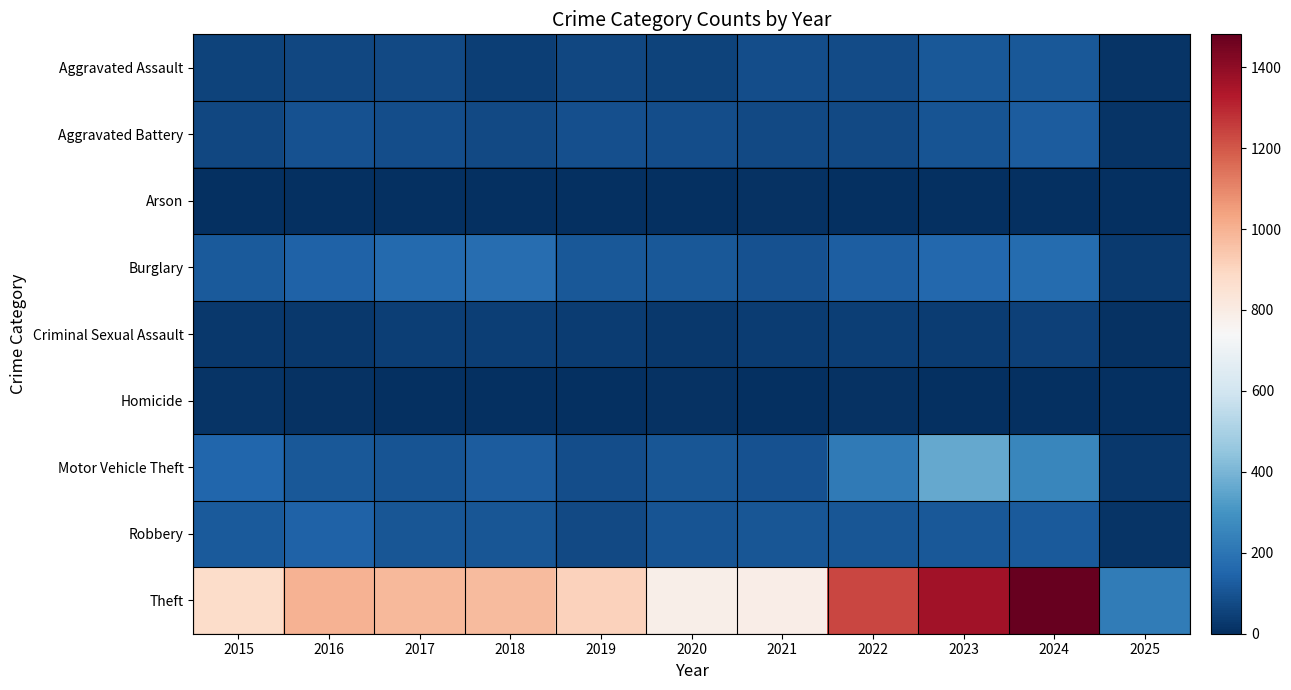

Reading right to left, transcribe all the data shown in this chart.

Aggravated Assault: 2025=14	2024=112	2023=110	2022=78	2021=86	2020=56	2019=65	2018=43	2017=72	2016=66	2015=54
Aggravated Battery: 2025=12	2024=127	2023=102	2022=71	2021=75	2020=82	2019=88	2018=70	2017=83	2016=93	2015=64
Arson: 2025=1	2024=2	2023=2	2022=4	2021=8	2020=4	2019=2	2018=3	2017=1	2016=2	2015=2
Burglary: 2025=32	2024=169	2023=161	2022=132	2021=95	2020=110	2019=110	2018=176	2017=162	2016=139	2015=121
Criminal Sexual Assault: 2025=9	2024=48	2023=38	2022=43	2021=36	2020=27	2019=36	2018=43	2017=44	2016=28	2015=28
Homicide: 2025=0	2024=2	2023=3	2022=10	2021=2	2020=6	2019=0	2018=2	2017=5	2016=8	2015=13
Motor Vehicle Theft: 2025=26	2024=259	2023=363	2022=219	2021=96	2020=109	2019=84	2018=127	2017=104	2016=110	2015=152
Robbery: 2025=12	2024=121	2023=113	2022=108	2021=105	2020=102	2019=75	2018=107	2017=105	2016=144	2015=117
Theft: 2025=221	2024=1481	2023=1363	2022=1235	2021=791	2020=782	2019=914	2018=977	2017=979	2016=999	2015=874